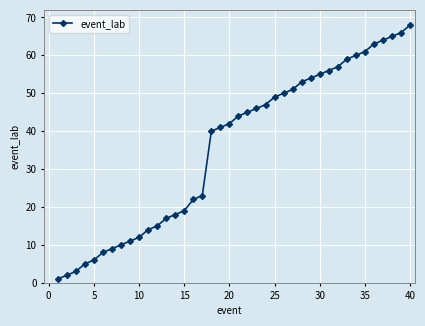

How many distinct data groups are displayed?

1